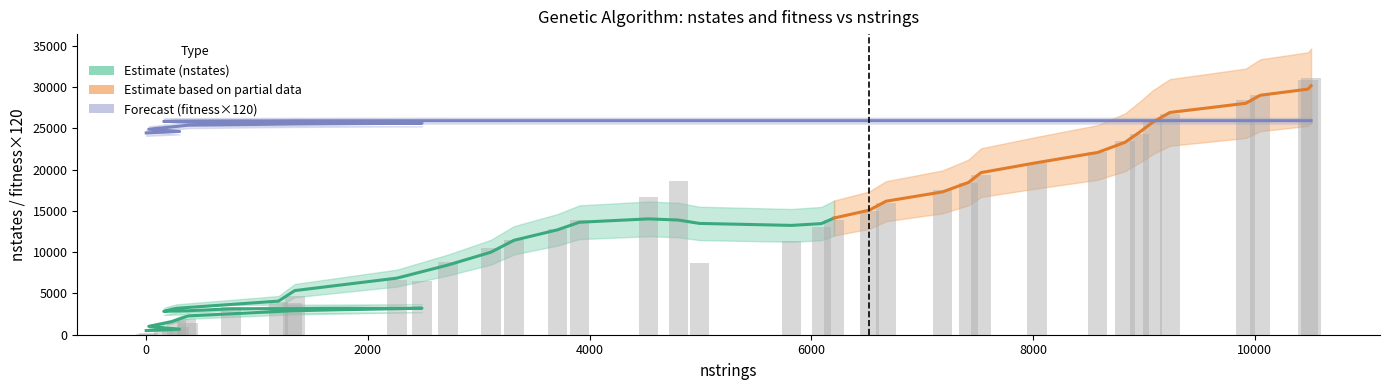

Count the number of values greater than 13078.

19